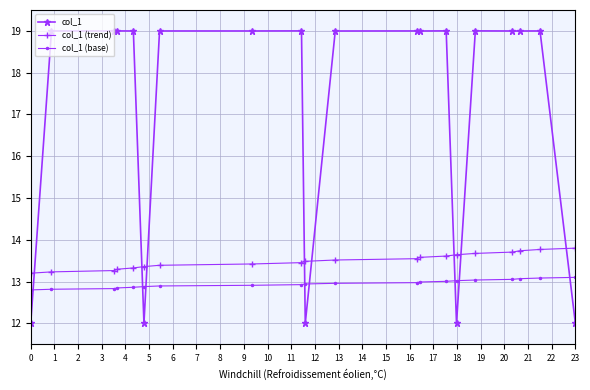

Which series has the largest range (max minus min)?

col_1